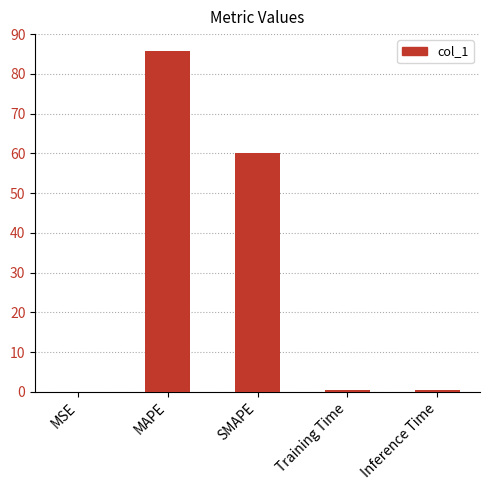

What is the sum of all values?

146.4